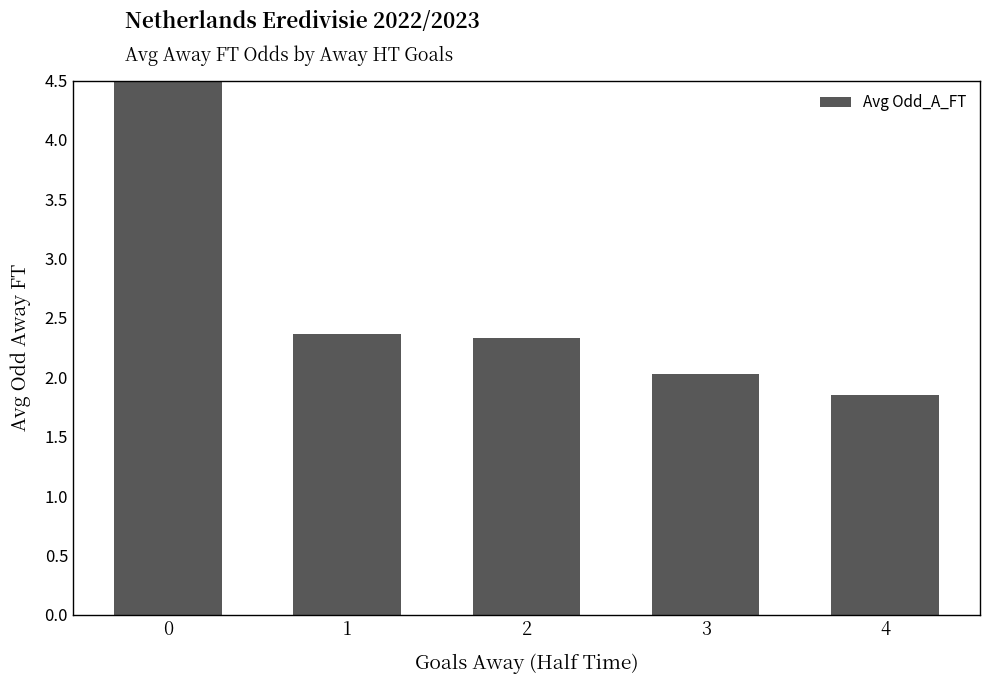

The chart shows a value of 3.3 at 4. True or false?

False